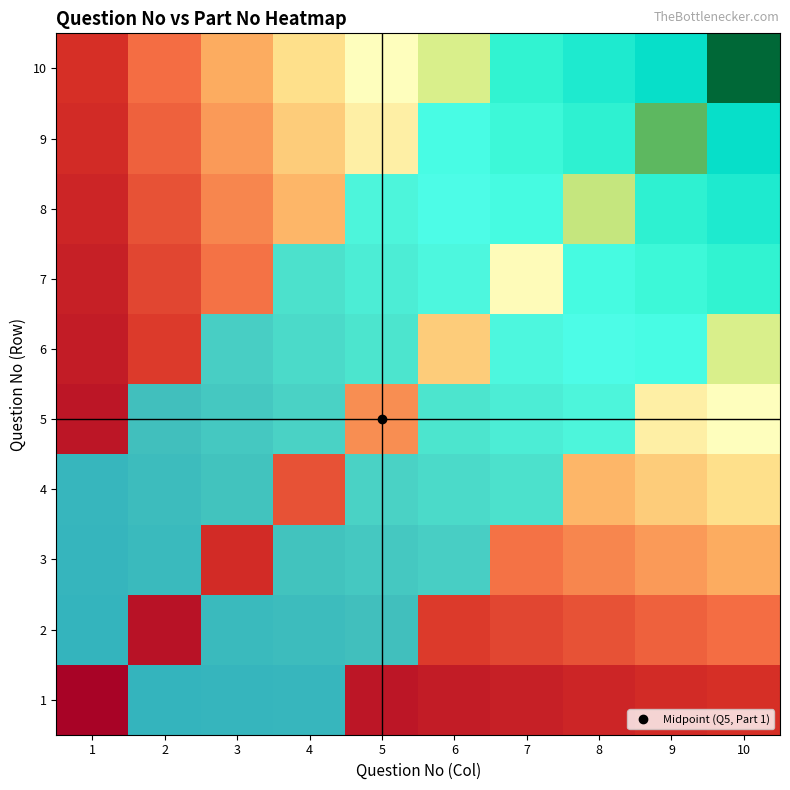

Is it true that 2 equals 1 at 7?

False